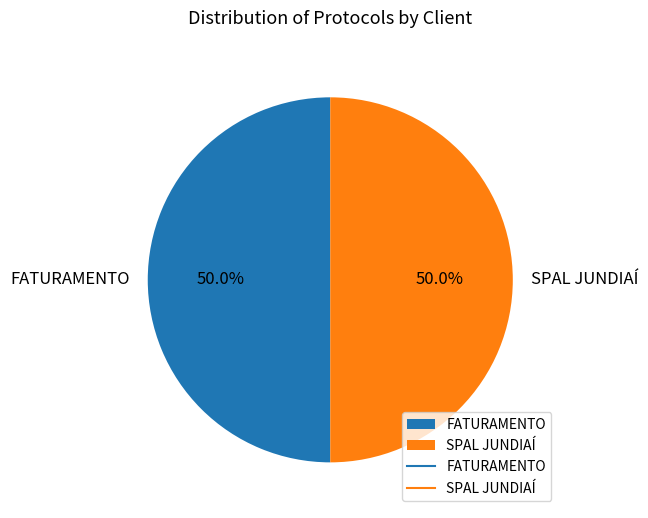

Is the sum of SPAL JUNDIAÍ and FATURAMENTO greater than half?

Yes